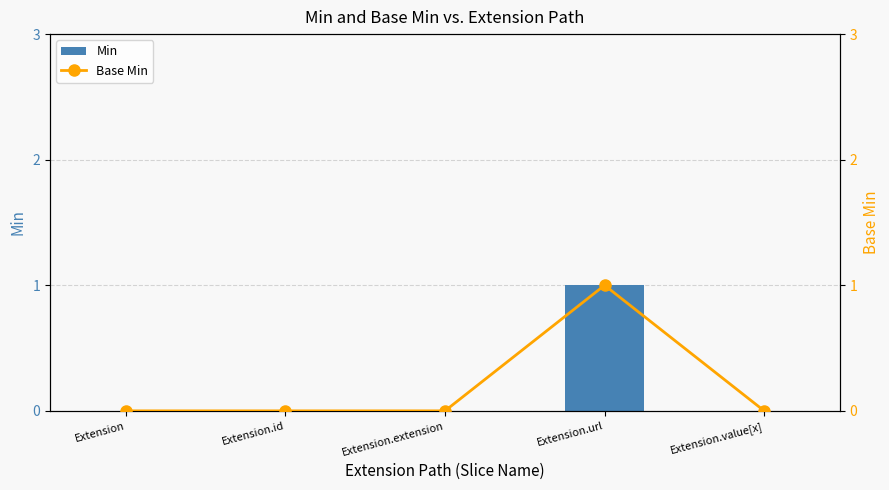

At which label does Min reach its minimum?

Extension